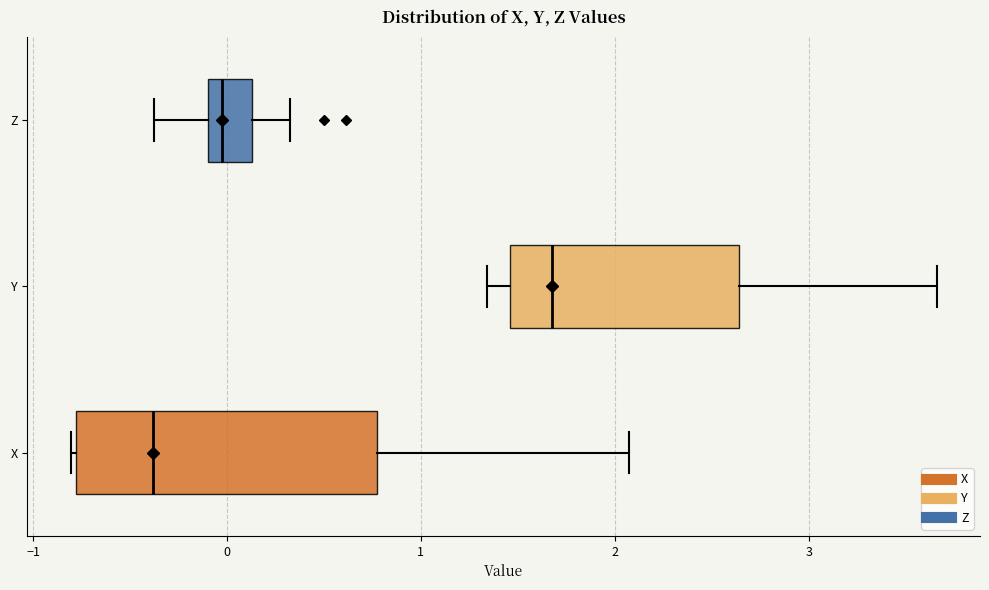

Comparing the boxes themselves (not the whiskers), which one is the widest?

X